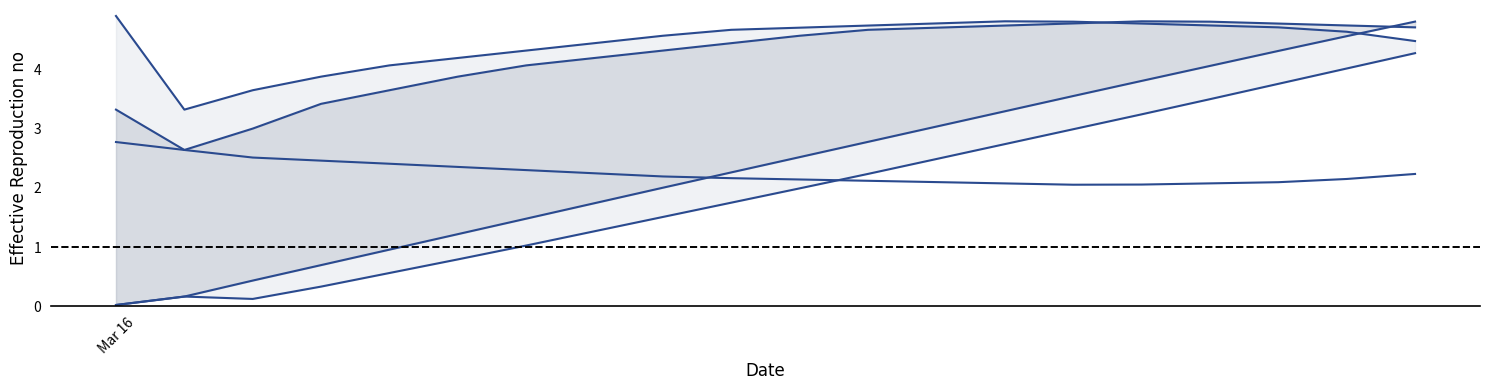

Which has a higher value, 12 or 16?

12